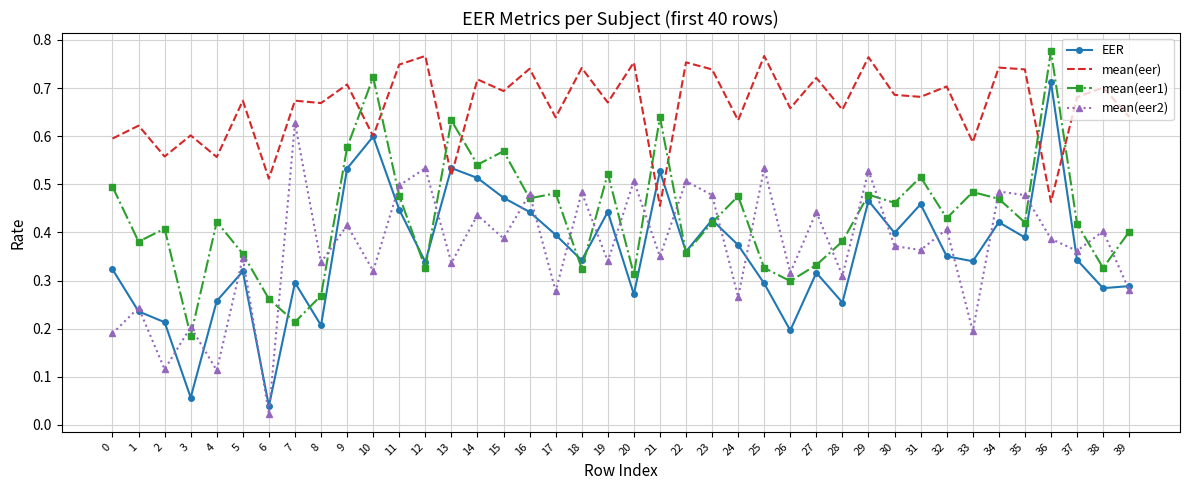

Which category has the lowest value across all series?

6